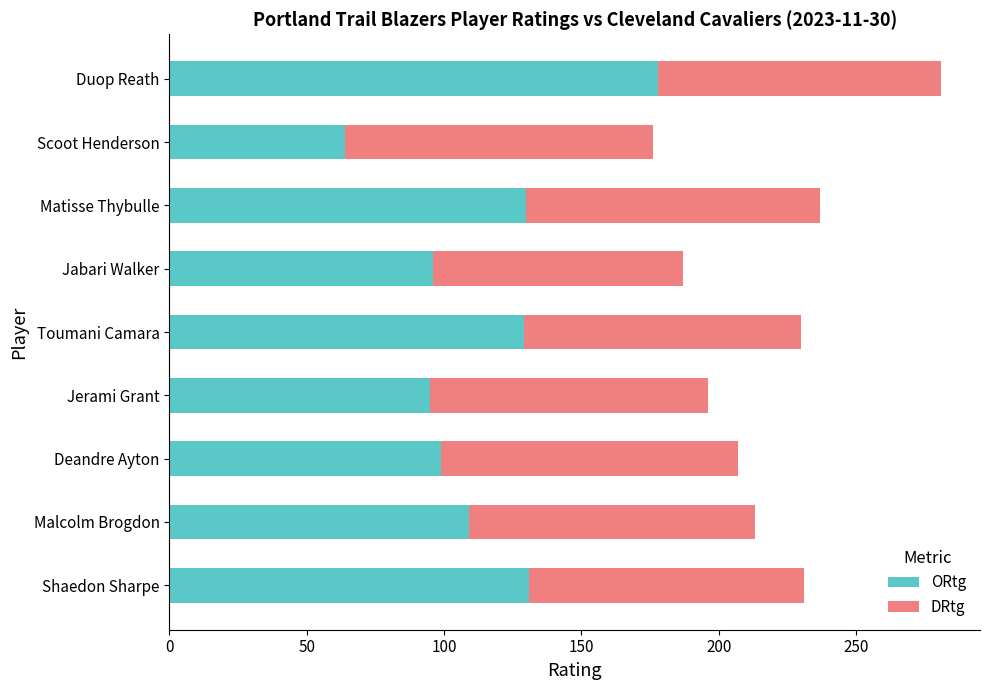

Is it true that ORtg equals 96 at Jabari Walker?

True